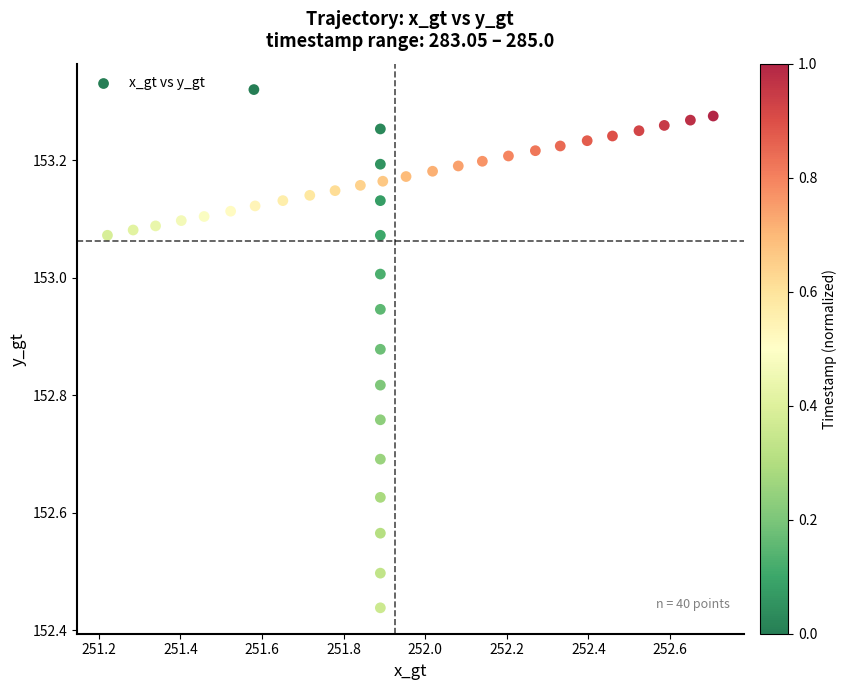

What is the range of X values (max minus min)?

1.5